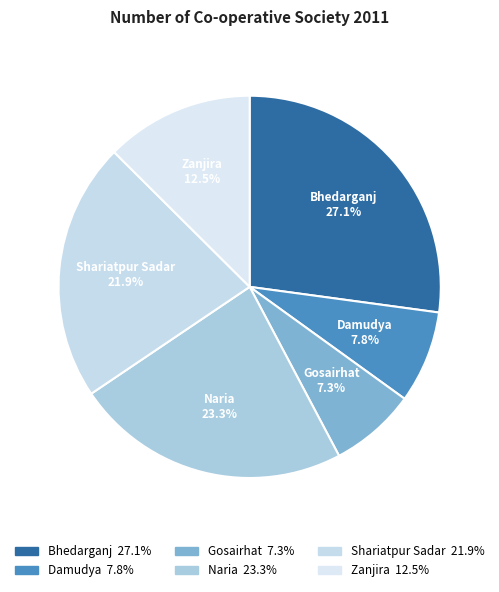

True or false: Gosairhat accounts for 17% of the total.

False